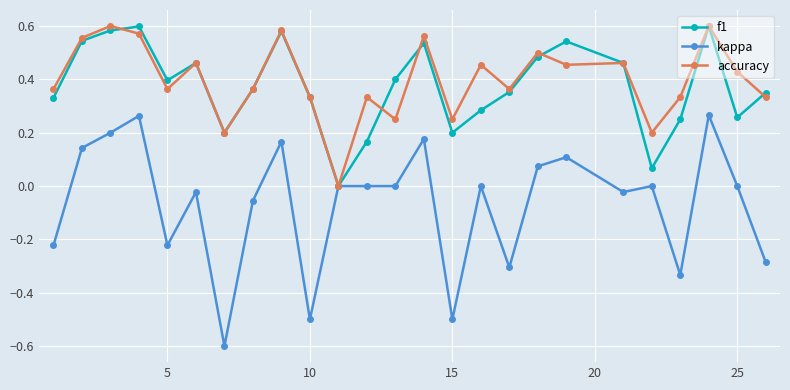

What are all the series names shown in the legend?

f1, kappa, accuracy